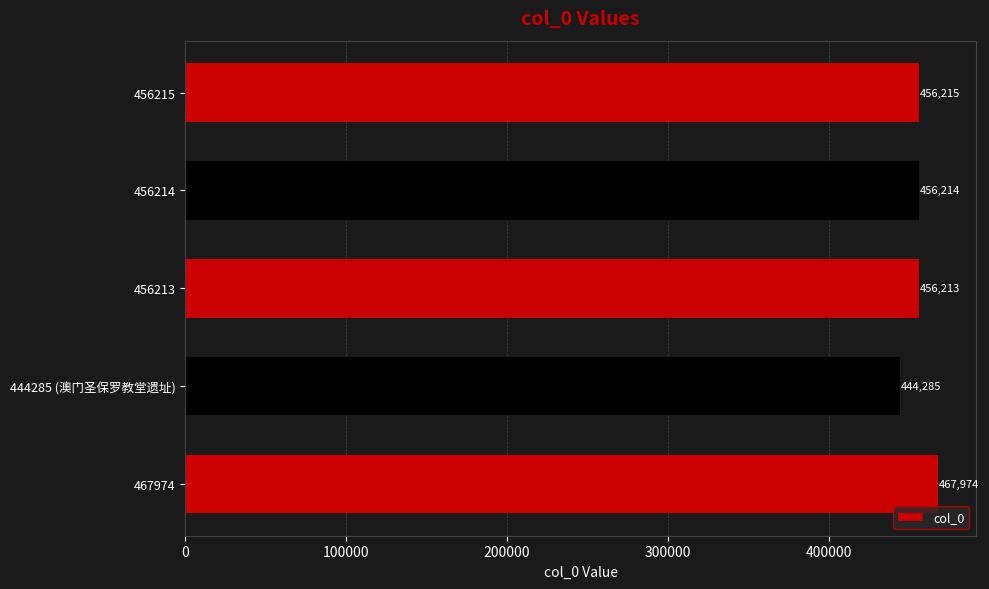

What is the difference between the second highest and minimum values?

11930